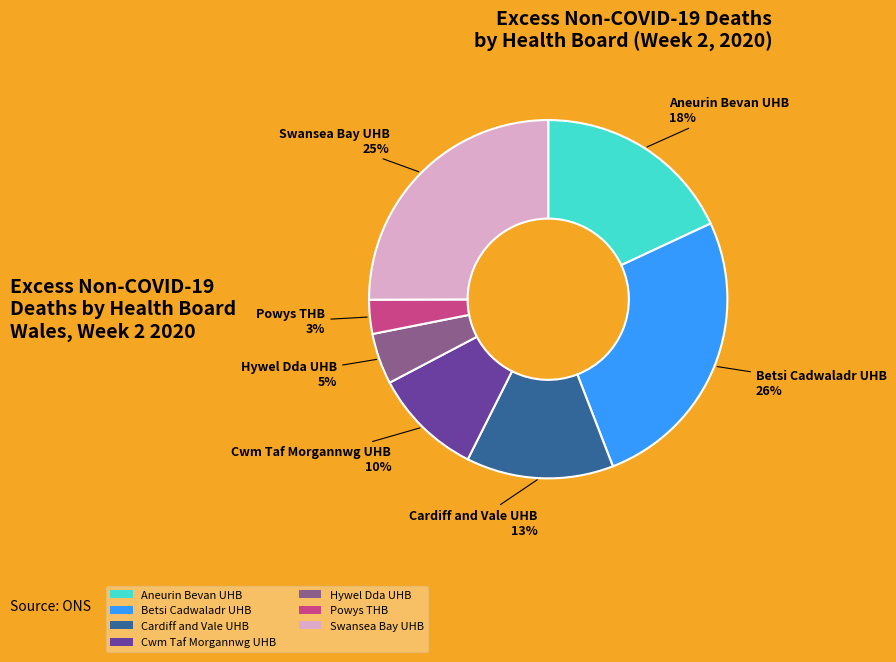

Which has a higher value, Cwm Taf Morgannwg UHB or Hywel Dda UHB?

Cwm Taf Morgannwg UHB